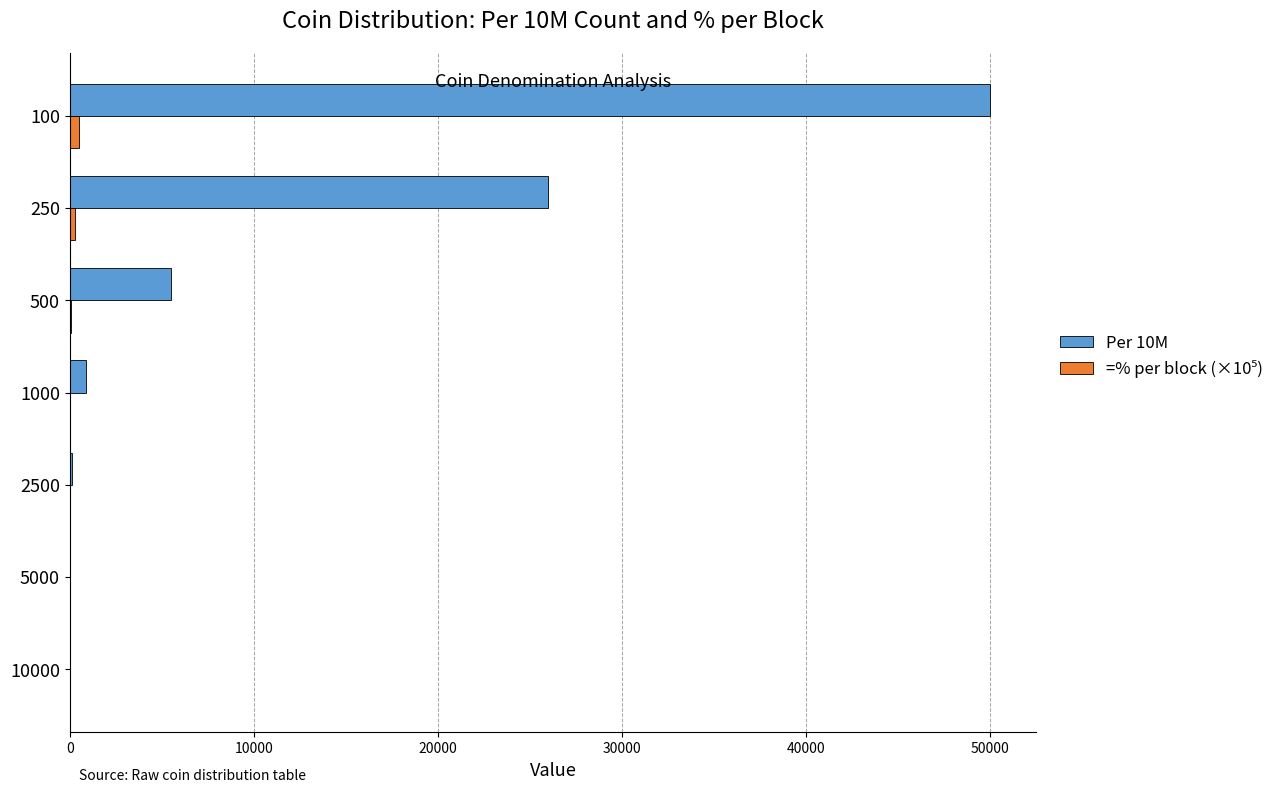

Which category has the highest value across all series?

100